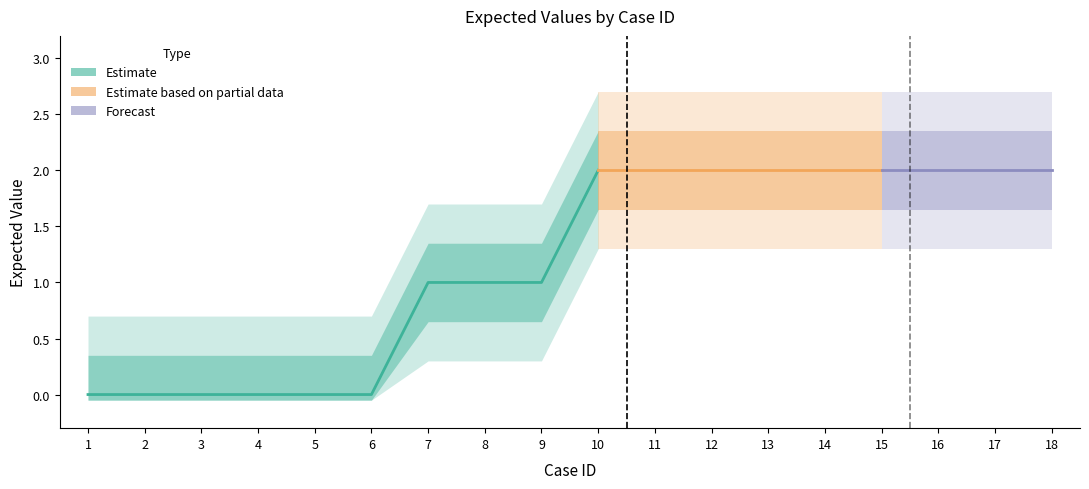

What is the change in value from 9 to 10?

+1